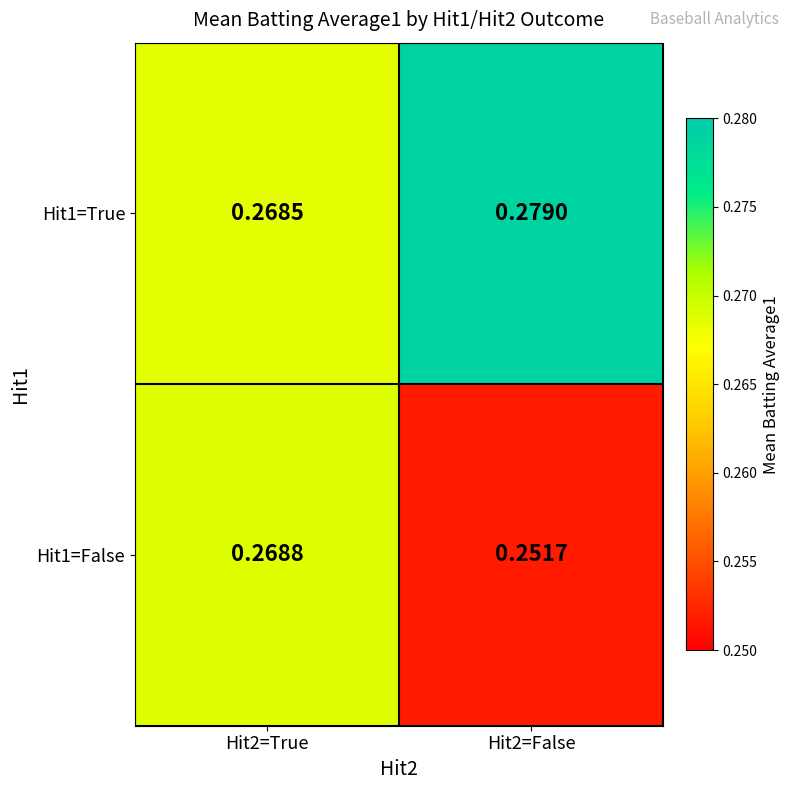

Is the value of Hit1=True at Hit2=True greater than the value of Hit1=False at Hit2=True?

No